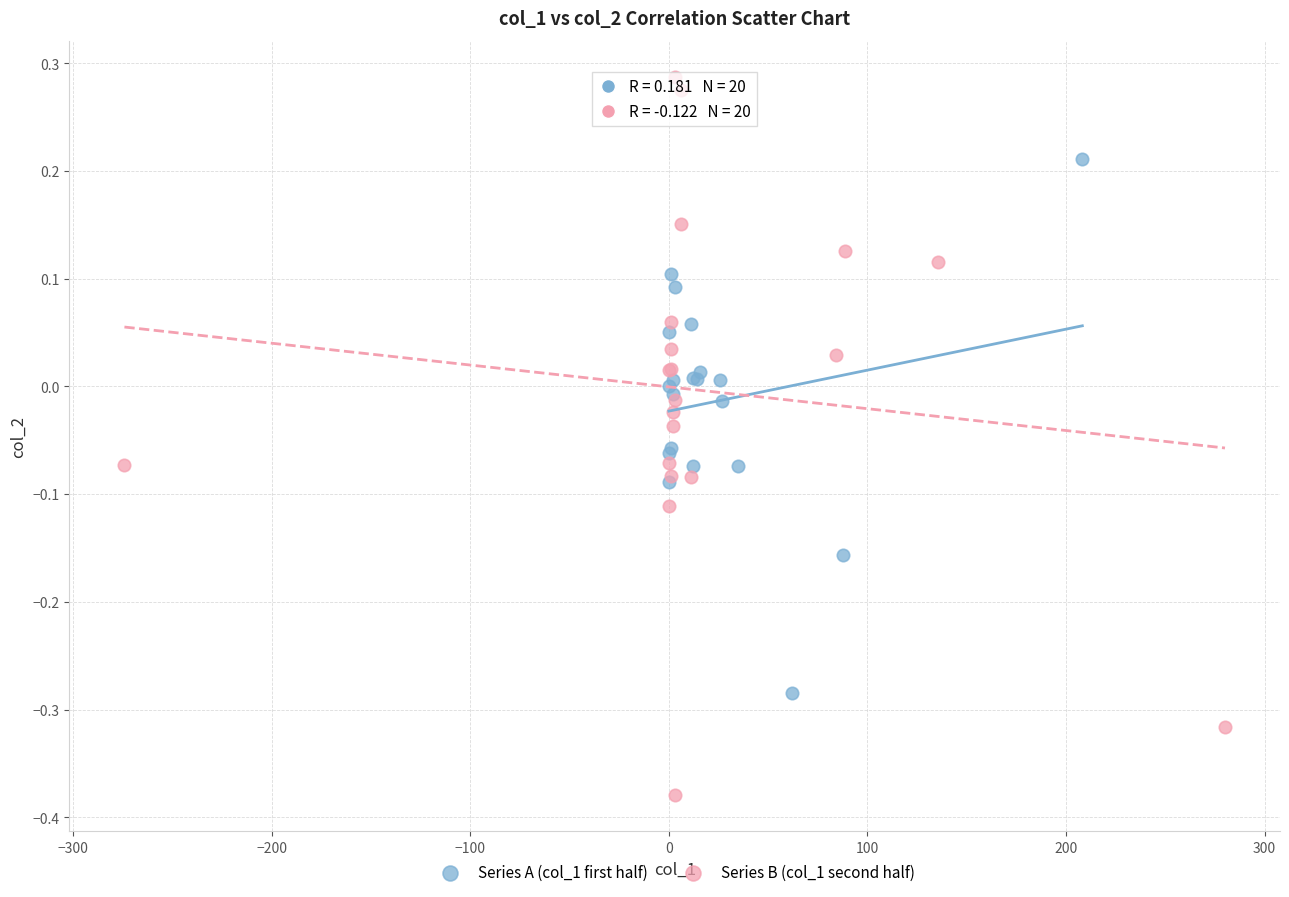

What are all the series names shown in the legend?

Series A (col_1 first half), Series B (col_1 second half)